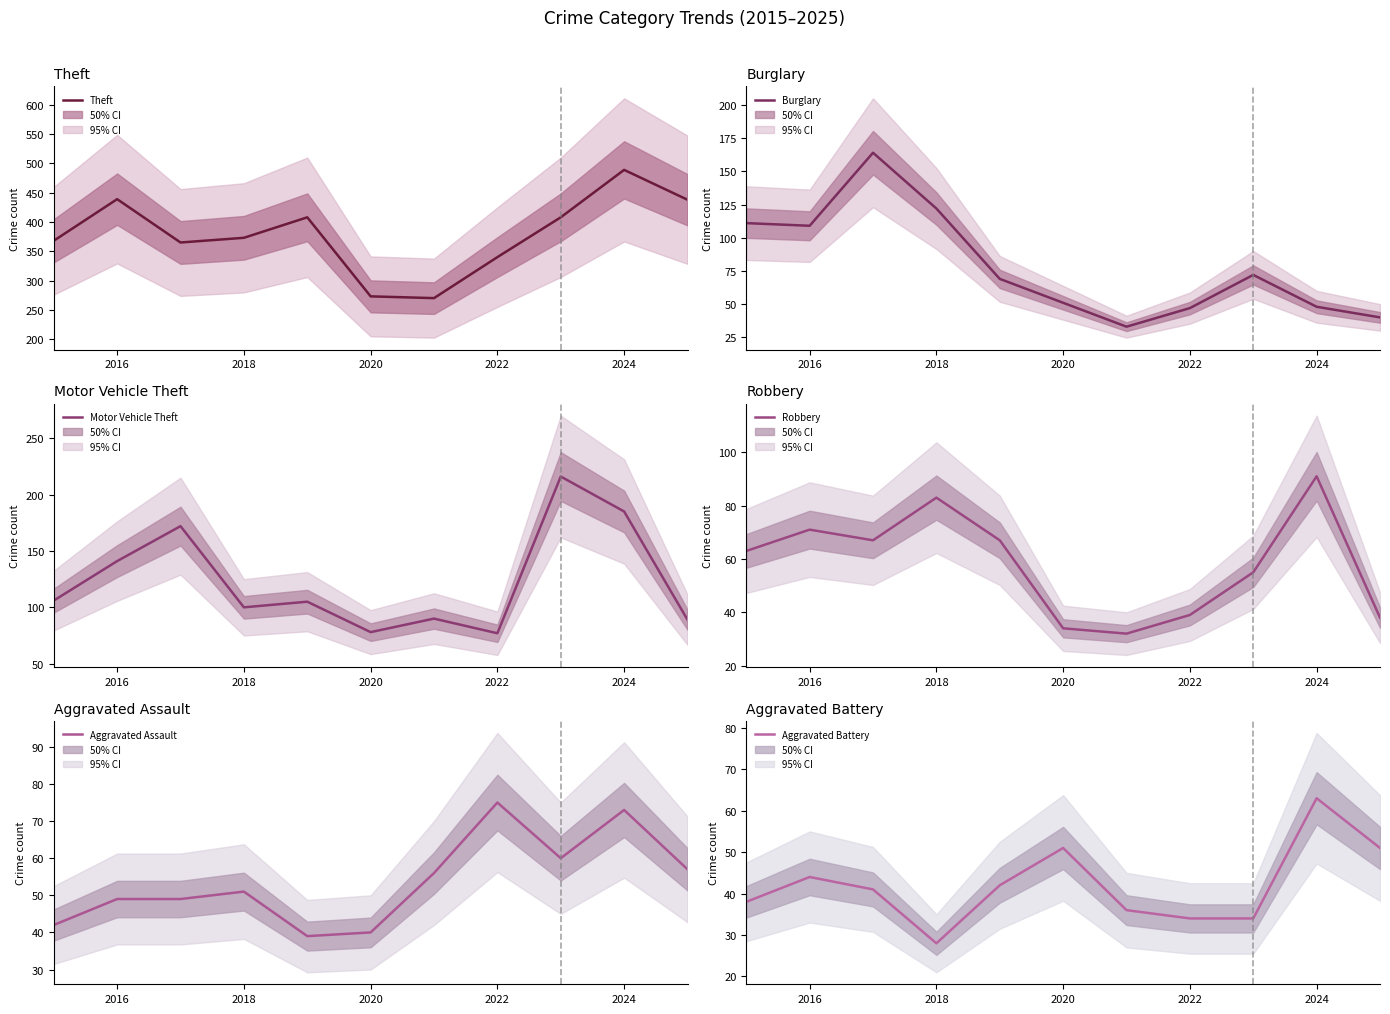

What is the label of the 2nd point from the left?

2016